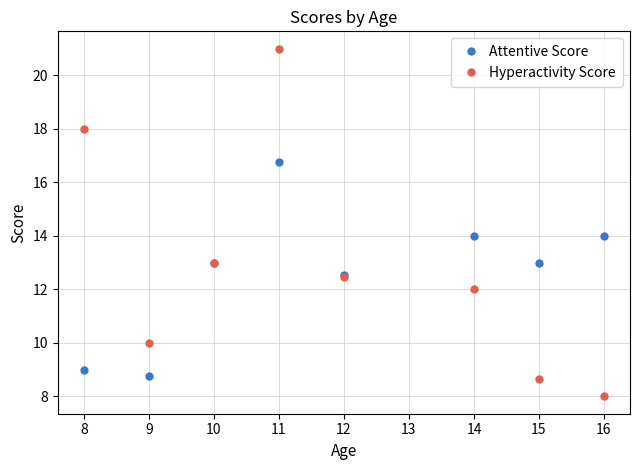

Reading left to right, what are all the values shown in this chart?

Attentive Score: 9.0	8.8	13.0	16.8	12.5	14.0	13.0	14.0
Hyperactivity Score: 18.0	10.0	13.0	21.0	12.5	12.0	8.7	8.0